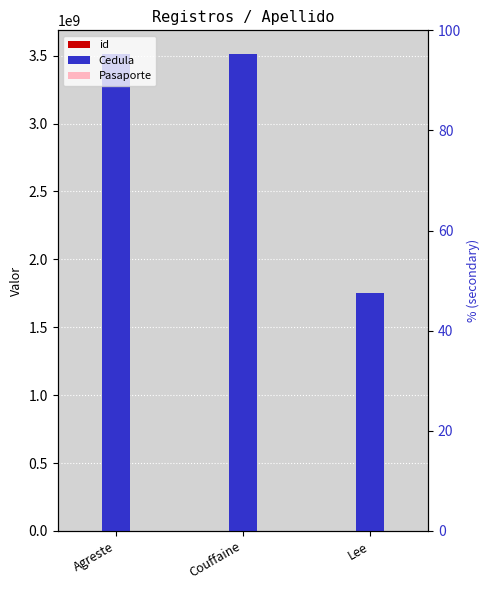

At which category is the sum across all series the highest?

Couffaine